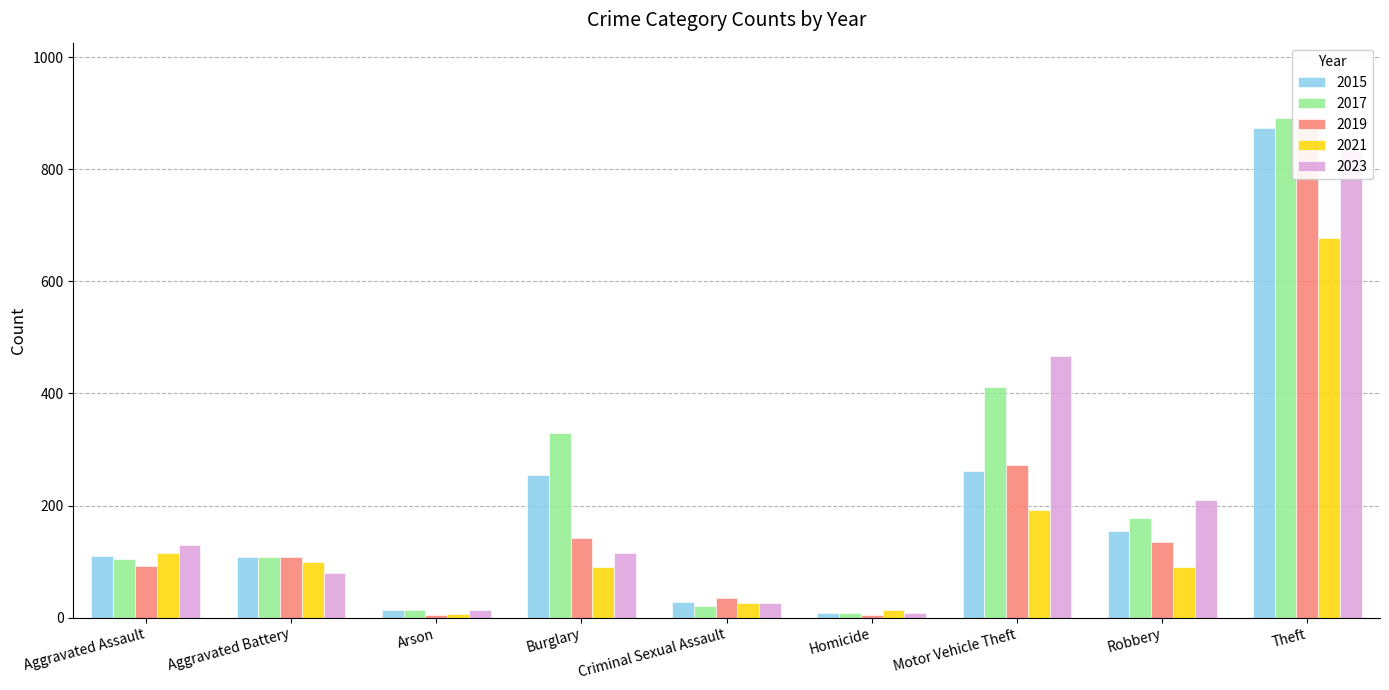

What are all the series names shown in the legend?

2015, 2017, 2019, 2021, 2023